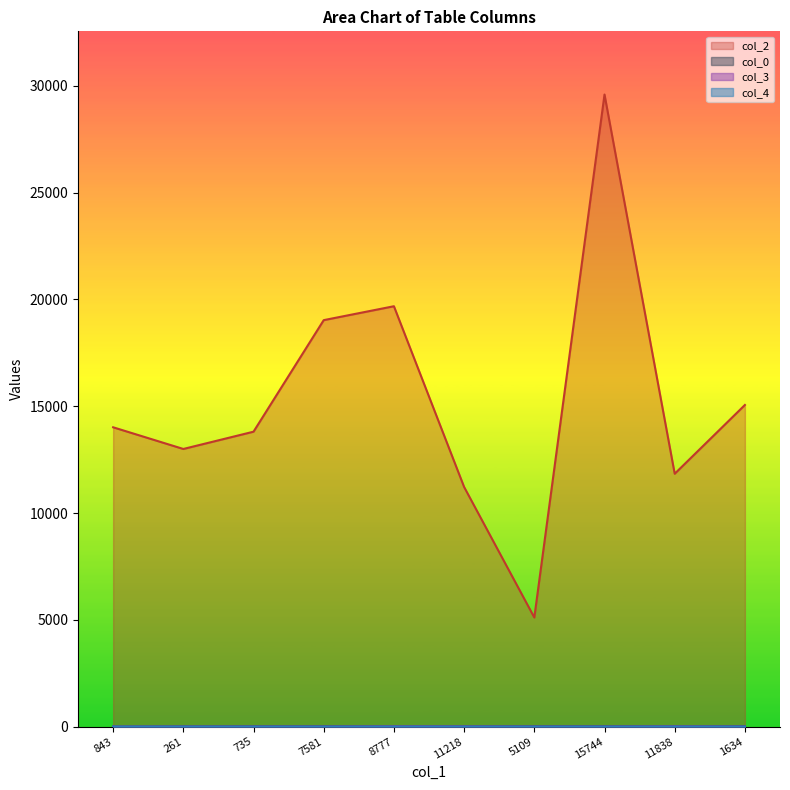

At which category is the sum across all series the highest?

15744